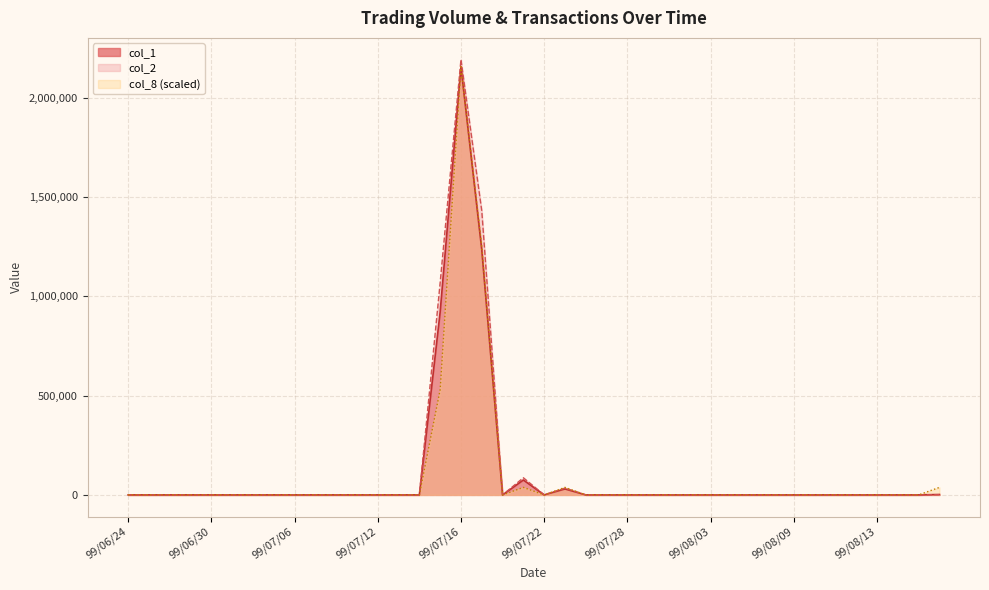

What is the sum of all col_8 values?

4047228.1